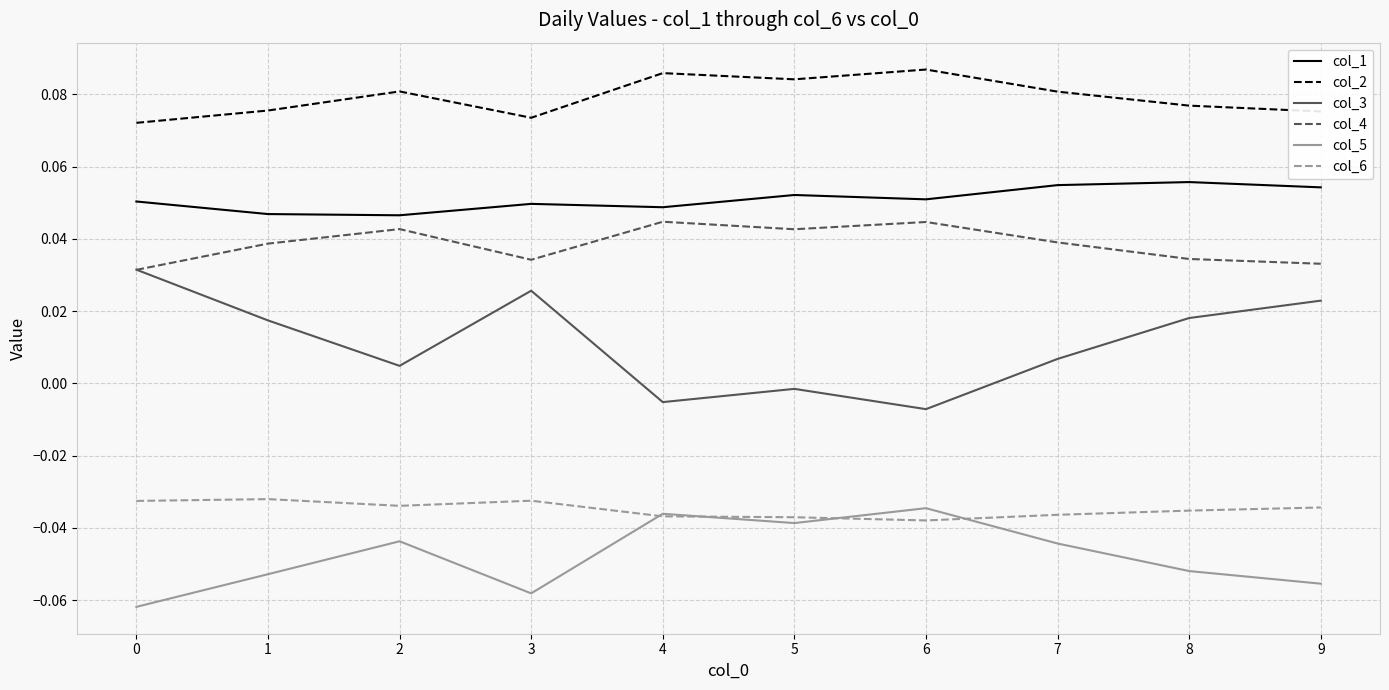

True or false: col_4 and col_2 cross at least once.

False